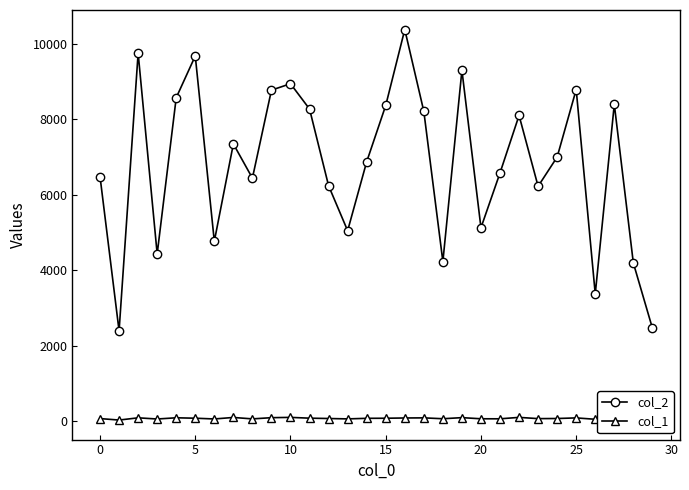

Which series has the largest range (max minus min)?

col_2